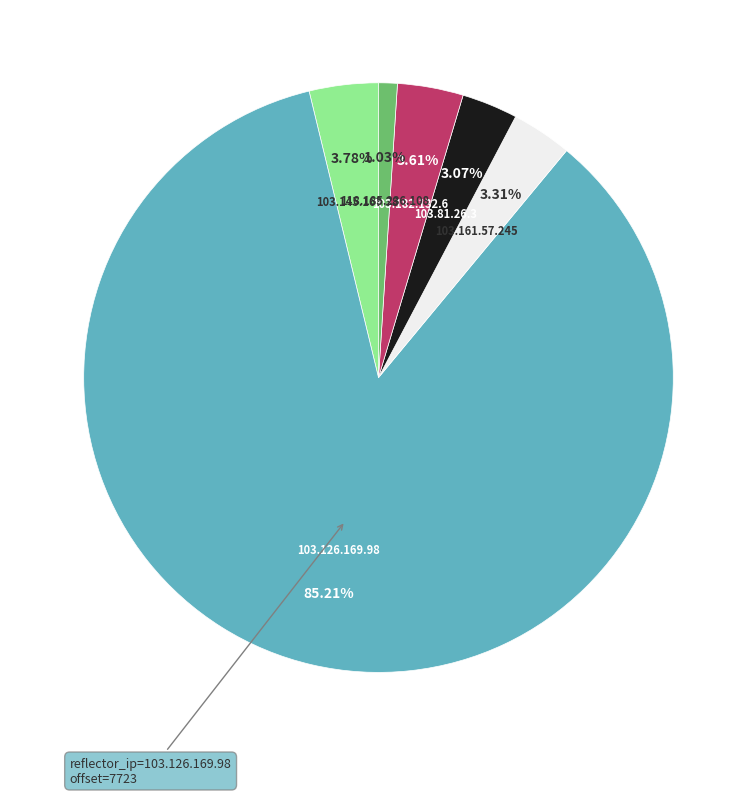

To the nearest percent, what is the difference between the largest and smallest slice percentages?

84%